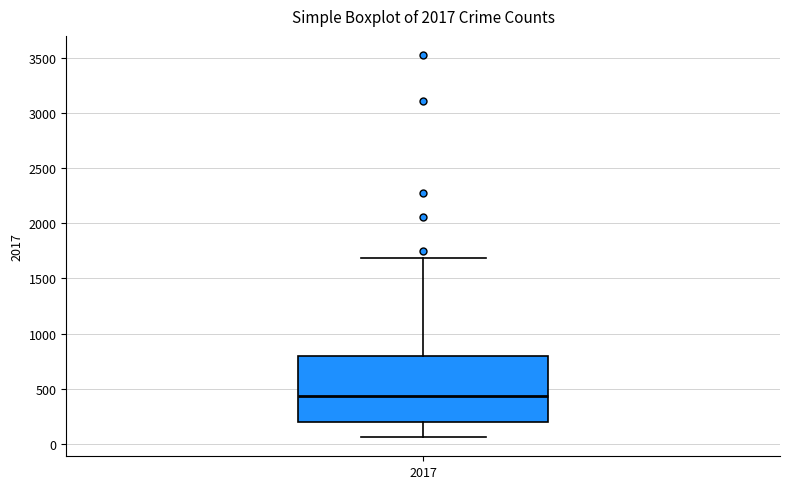

Transcribe this box plot: give where the median line is, the range the box spans, and where the two whiskers end, as read against the y-axis. The values are not printed on the chart, so give them approximately, as read against the axis.

median 450, box 200 to 800, whiskers 50 to 1700